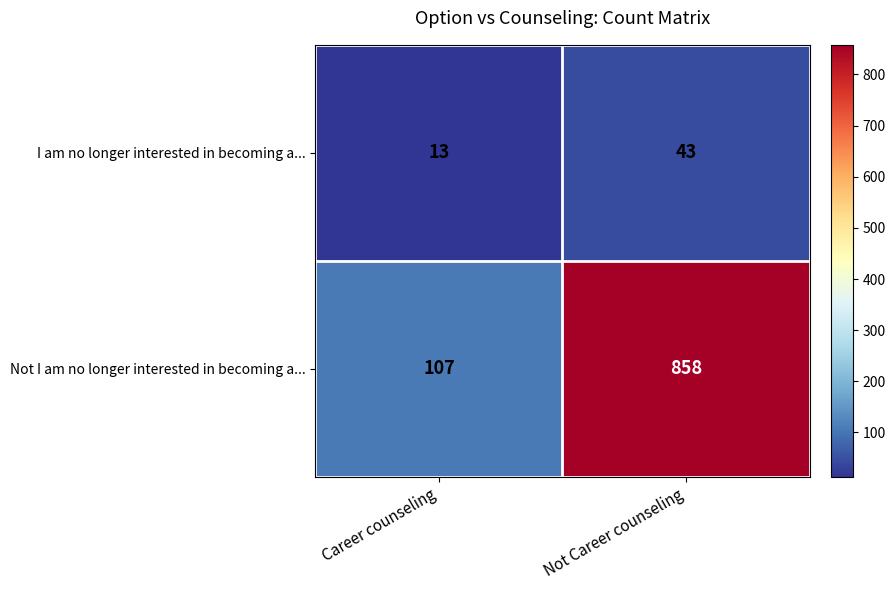

How many series are shown in this chart?

2